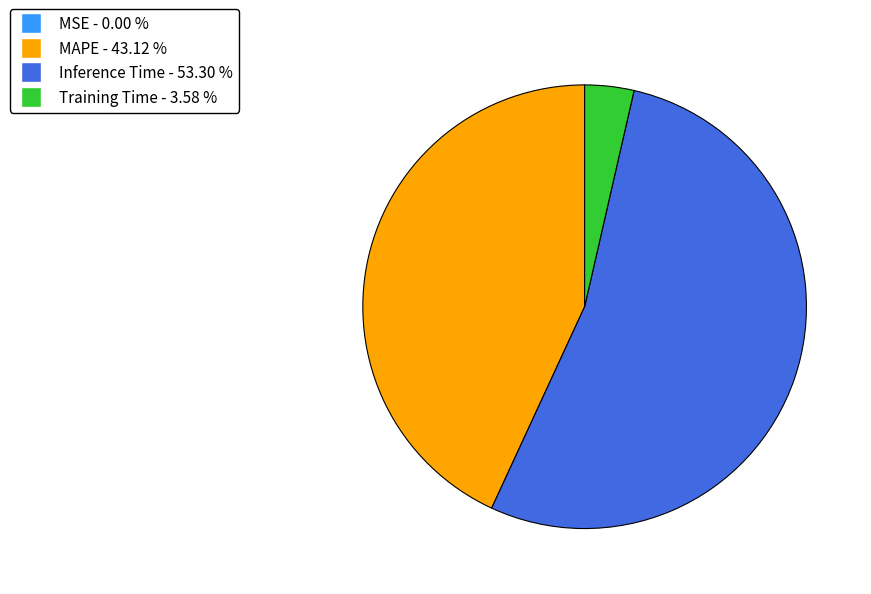

Is the sum of MAPE and Inference Time greater than half?

Yes